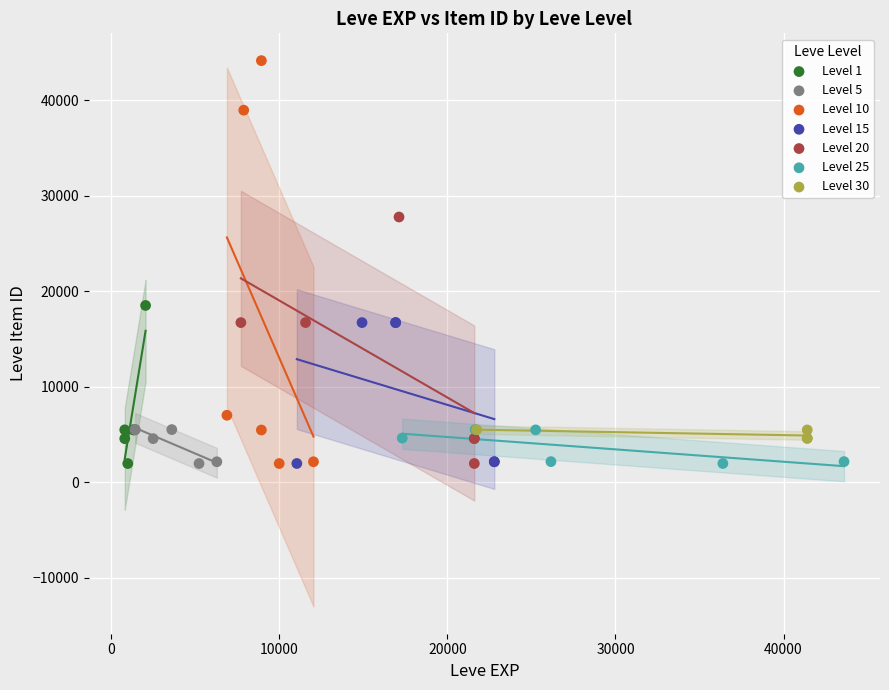

Which series has the widest spread of Y values?

Level 10